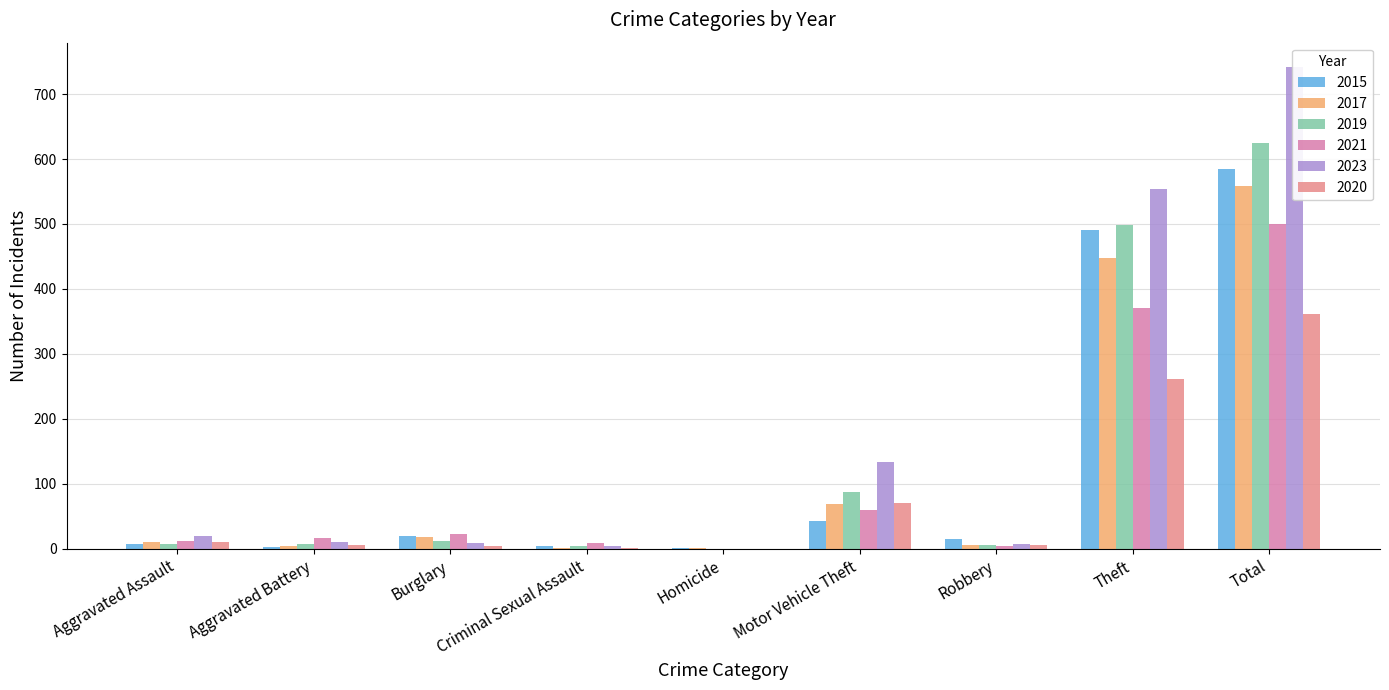

What is the spread (max minus min) of values at Burglary?

18